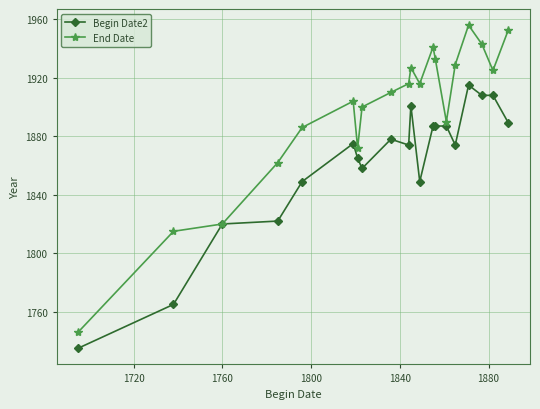

In End Date, how many points are lower than both neighbors (excluding endpoints)?

4